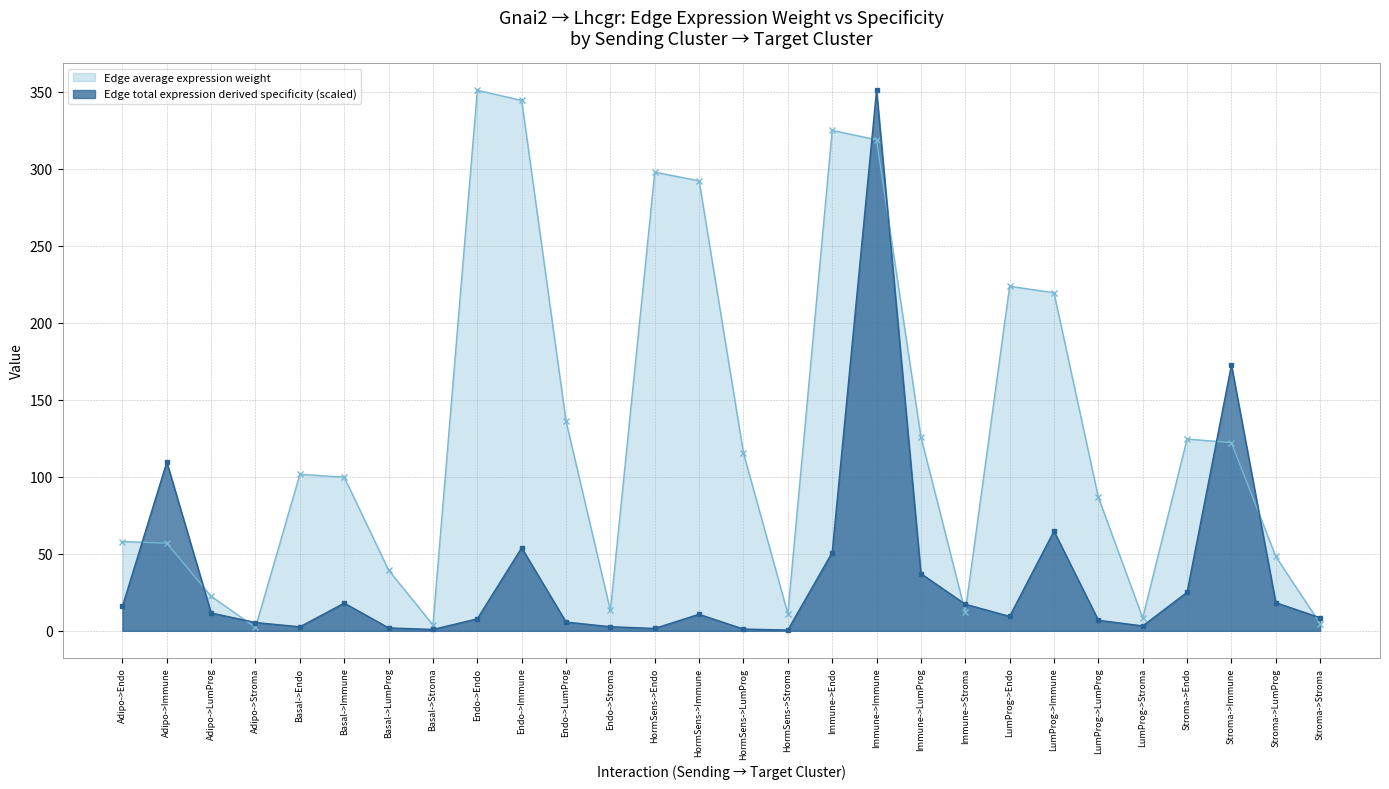

At which category is the sum across all series the highest?

Immune->Immune